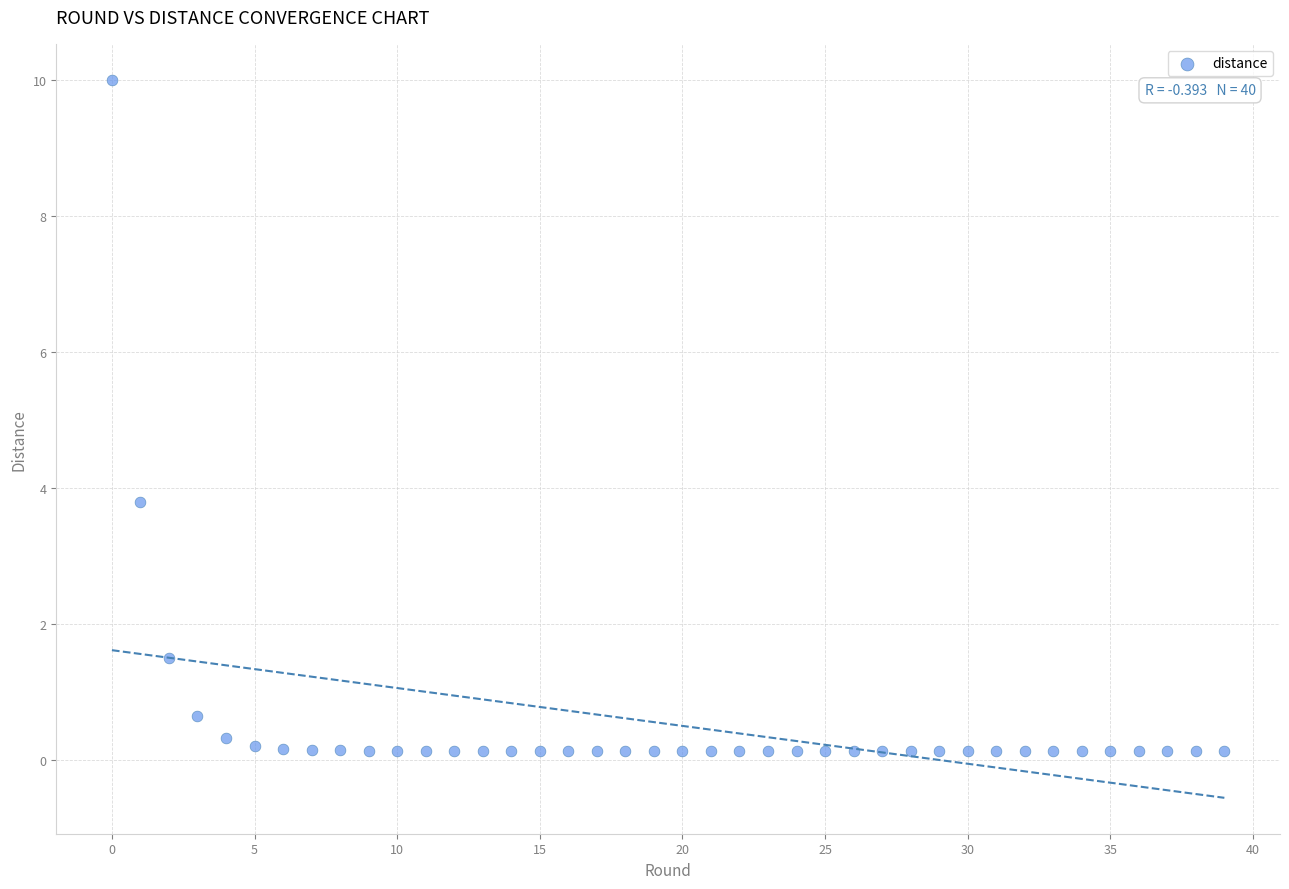

What Y value in the scatter plot is closest to 5?

3.8